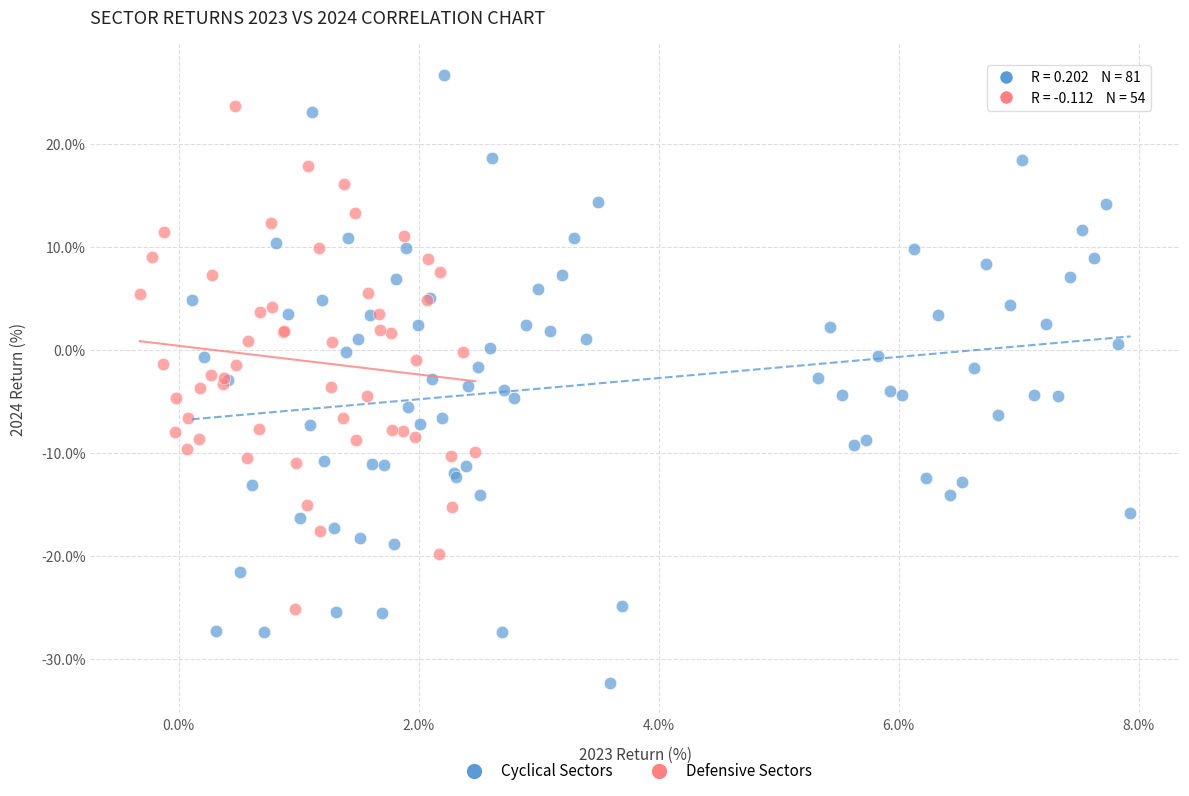

Which series has the largest Y range (max minus min)?

Cyclical Sectors